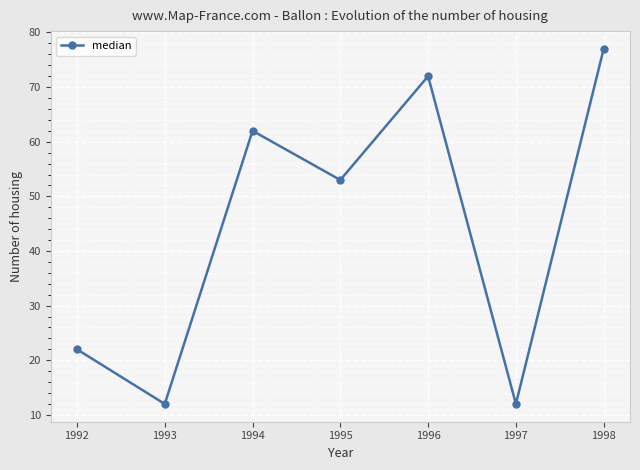

What is the difference between the maximum and second lowest values?

65